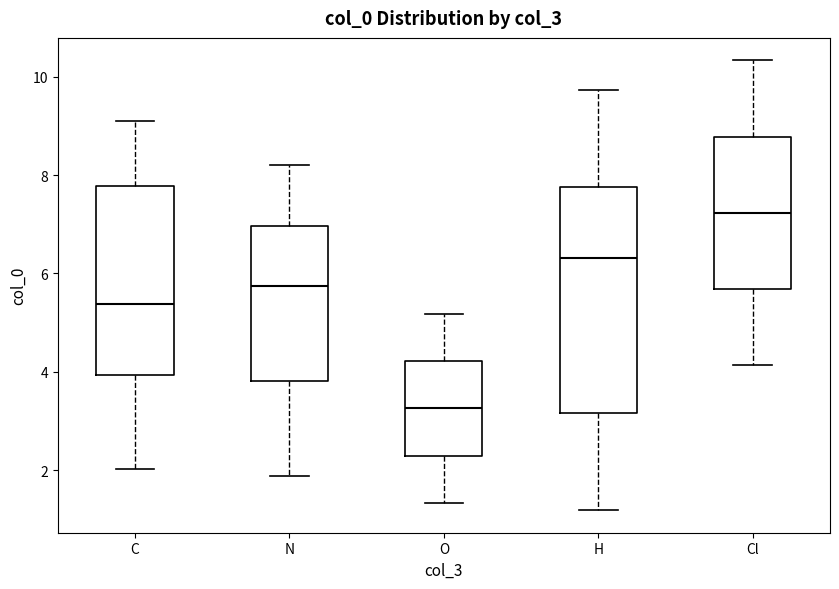

Reading left to right, transcribe this box plot: for each box, give where its median line is, the range the box spans, and where its two whiskers end, as read against the y-axis. The values are not printed on the chart, so give them approximately, as read against the axis.

C: median 5.4, box 4.0 to 7.8, whiskers 2.0 to 9.0
N: median 5.8, box 3.8 to 7.0, whiskers 1.8 to 8.2
O: median 3.2, box 2.2 to 4.2, whiskers 1.4 to 5.2
H: median 6.4, box 3.2 to 7.8, whiskers 1.2 to 9.8
Cl: median 7.2, box 5.6 to 8.8, whiskers 4.2 to 10.4